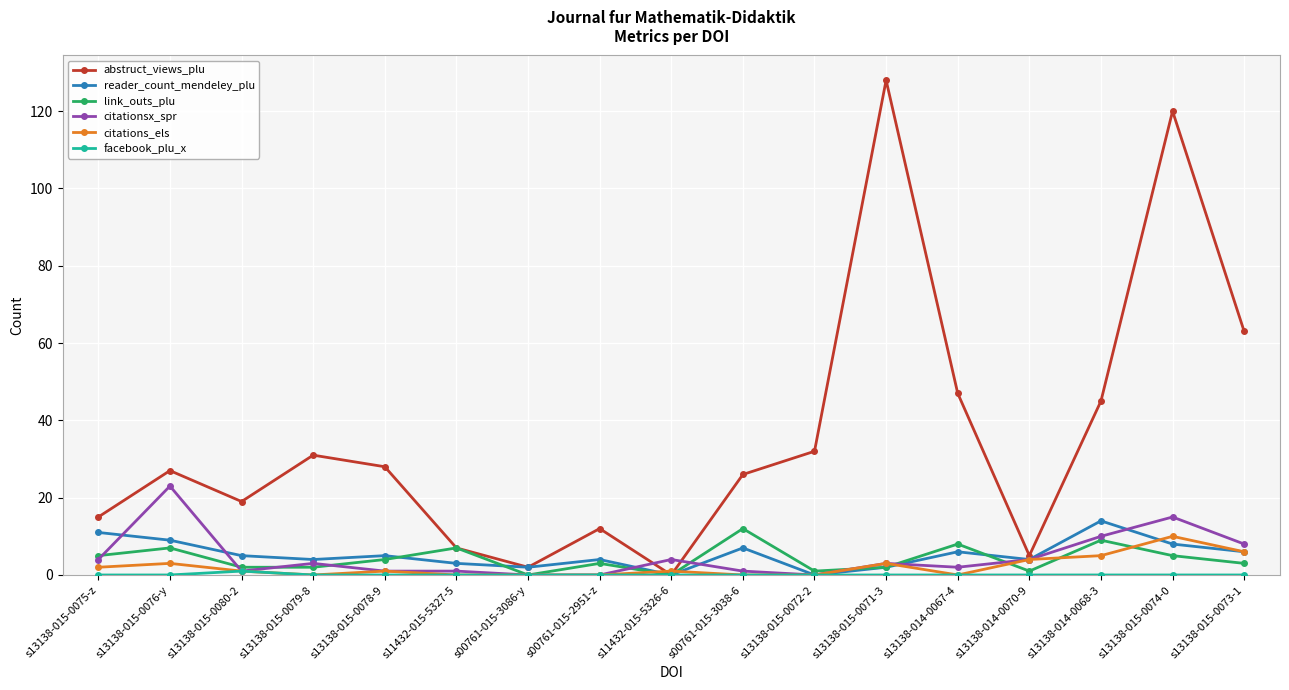

Where do abstruct_views_plu and citationsx_spr first cross each other?

s00761-015-2951-z and s11432-015-5326-6